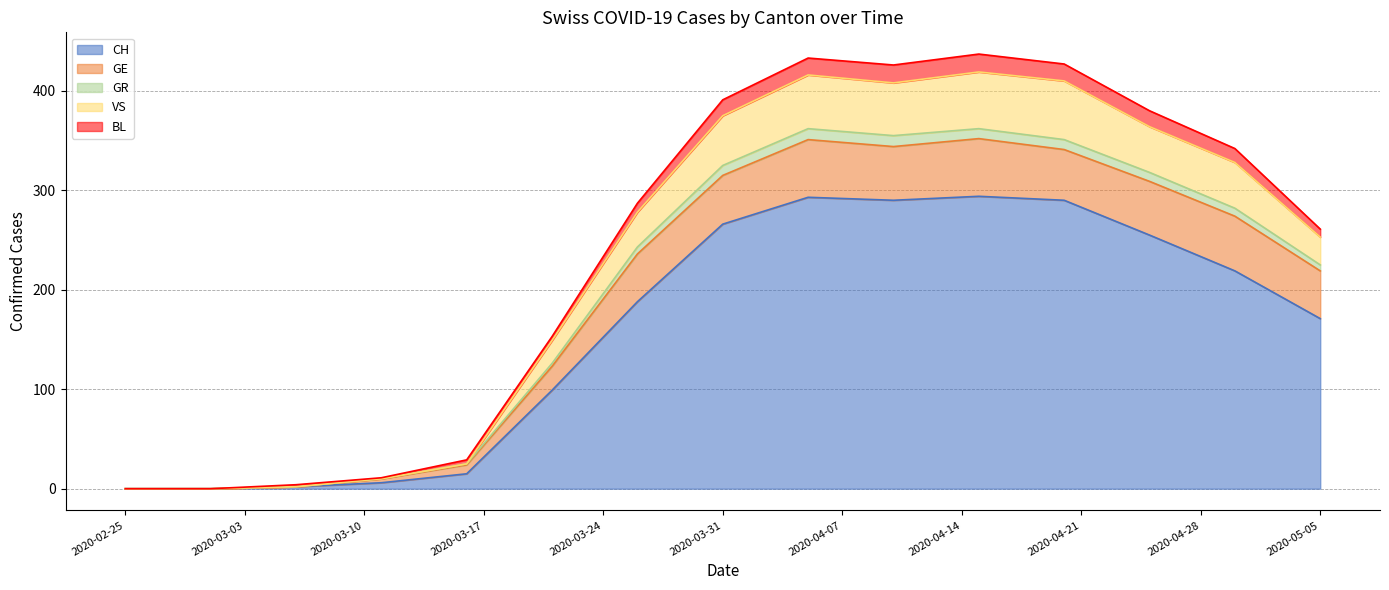

True or false: CH and GR intersect in this chart.

False